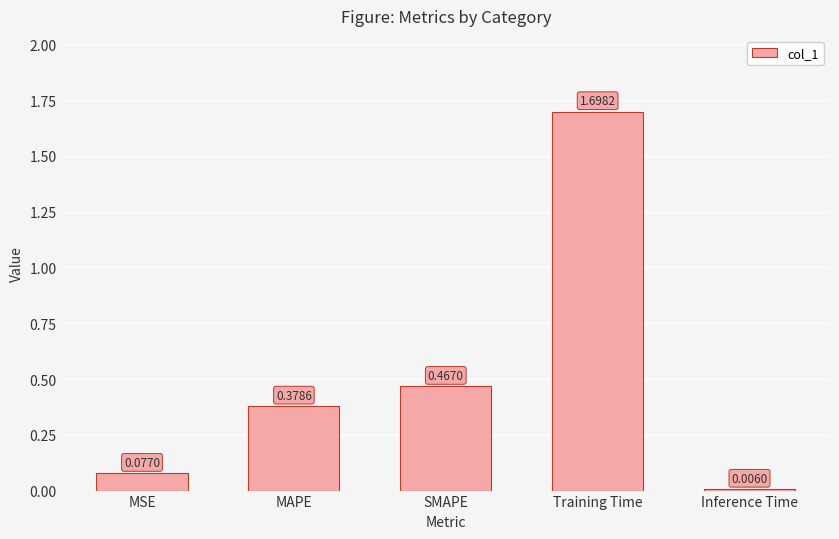

At which label is the value closest to 0?

Inference Time